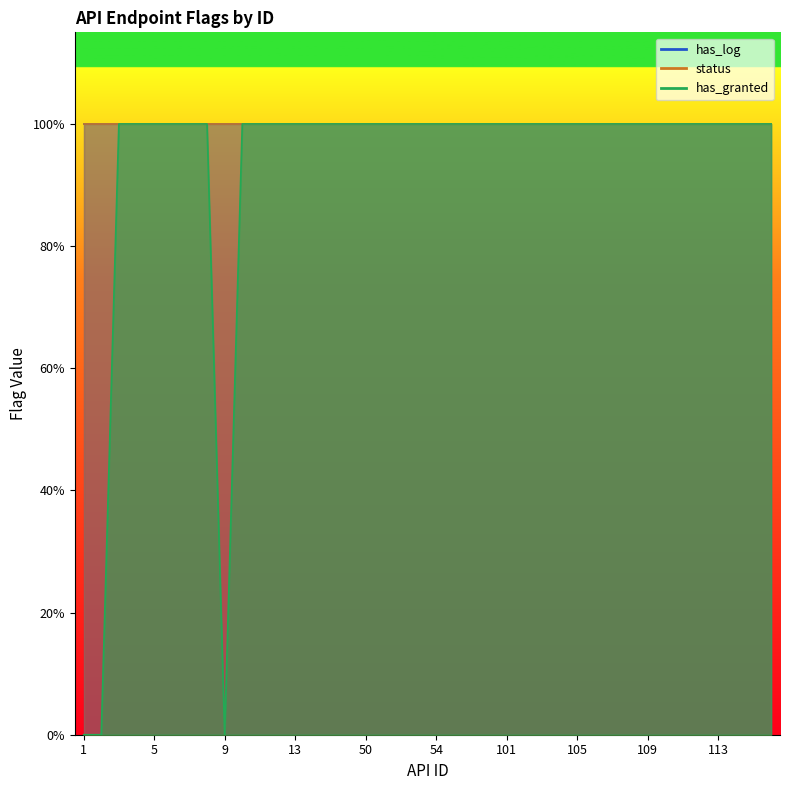

What is the sum of all has_granted values?

37